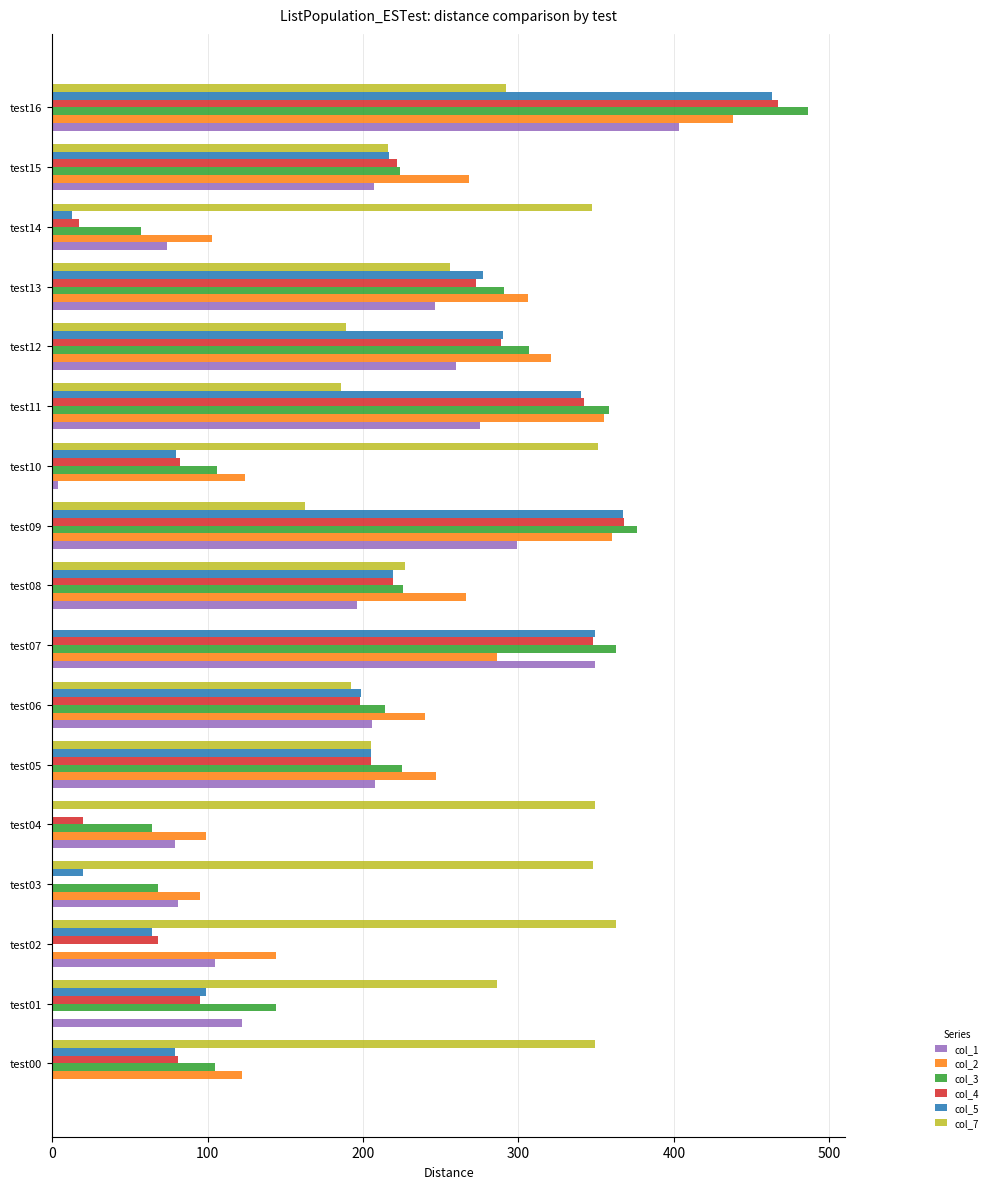

At which category is the sum across all series the highest?

test16